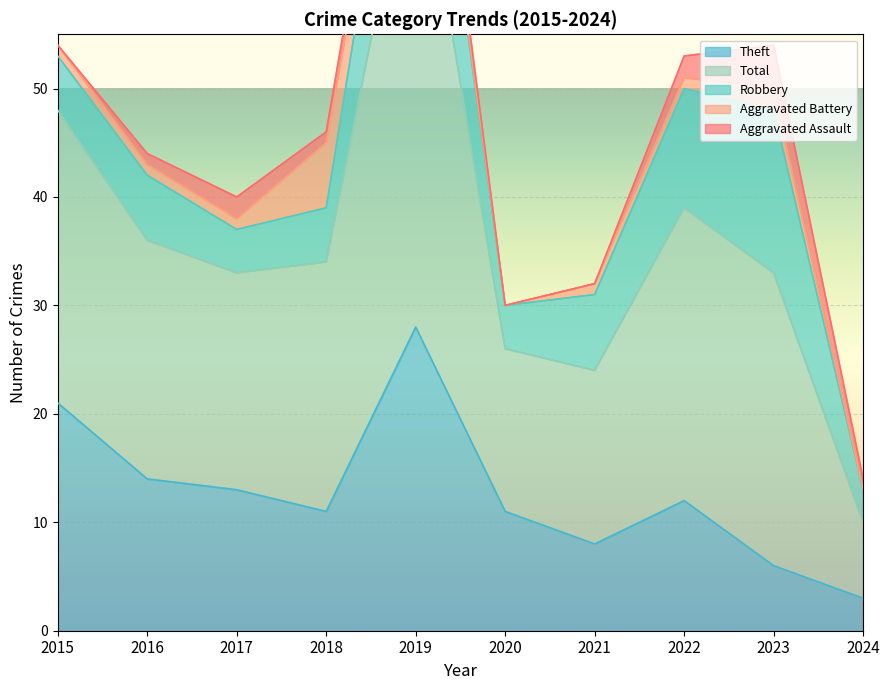

How many intersections are there between Aggravated Battery and Robbery?

2